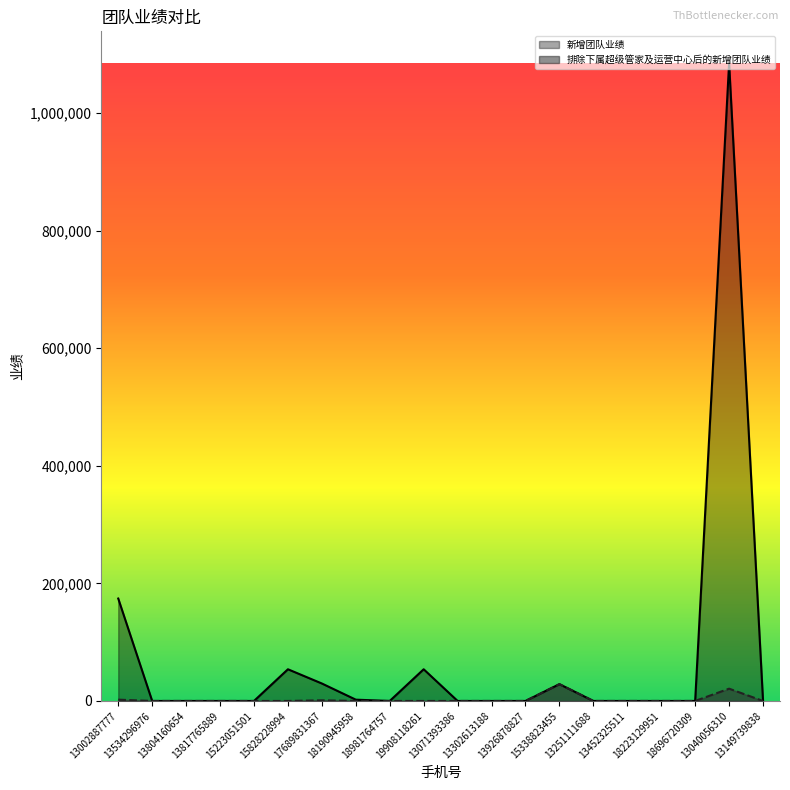

Which has a higher value, 13534296976 or 13002887777?

13002887777